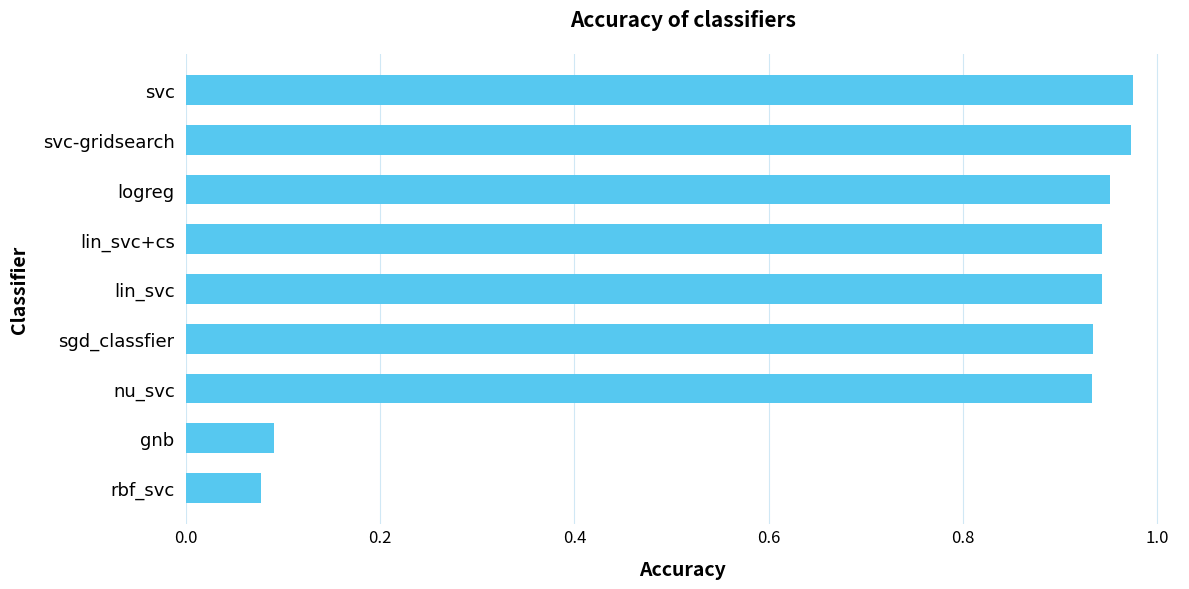

What is the average value?

0.8